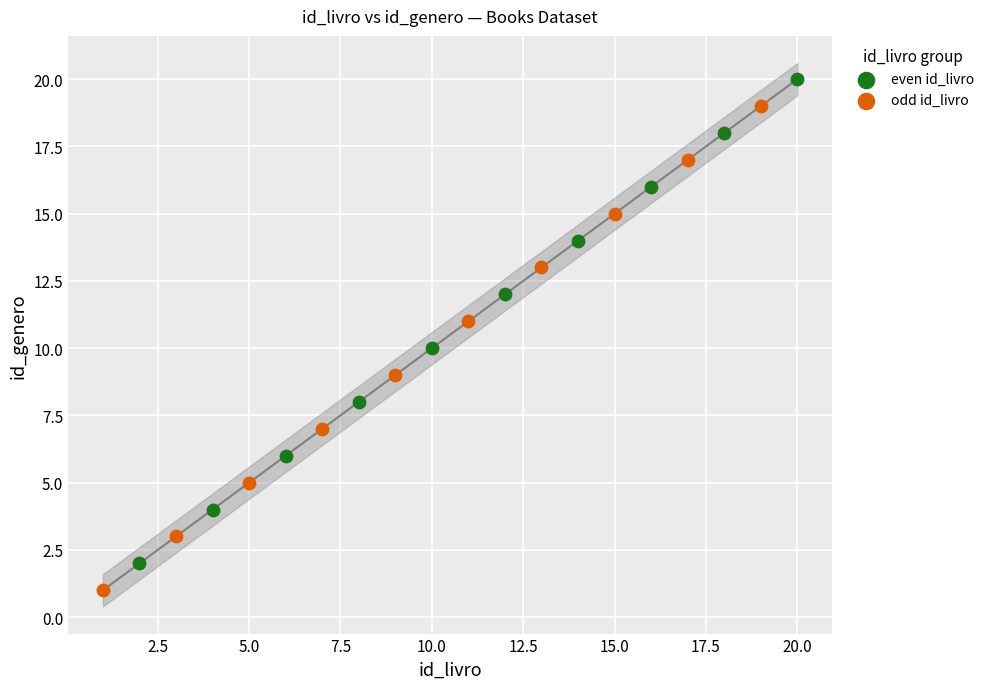

Which series reaches the maximum Y coordinate?

even id_livro